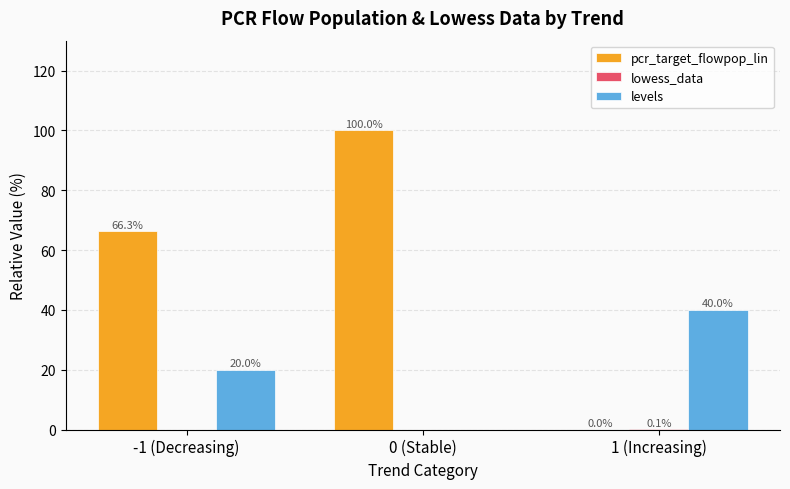

What is the total value across all series at -1 (Decreasing)?

86.3